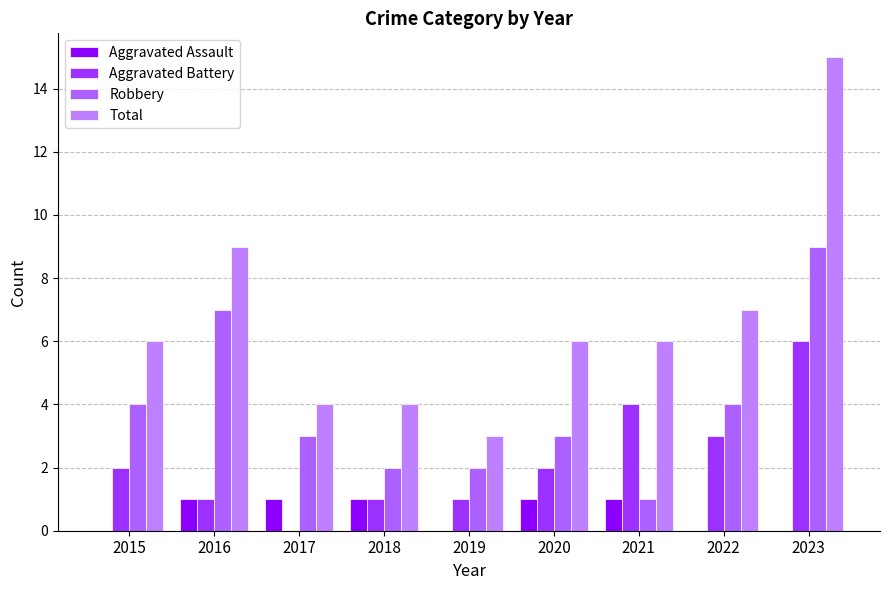

Does the chart contain stacked bars?

No